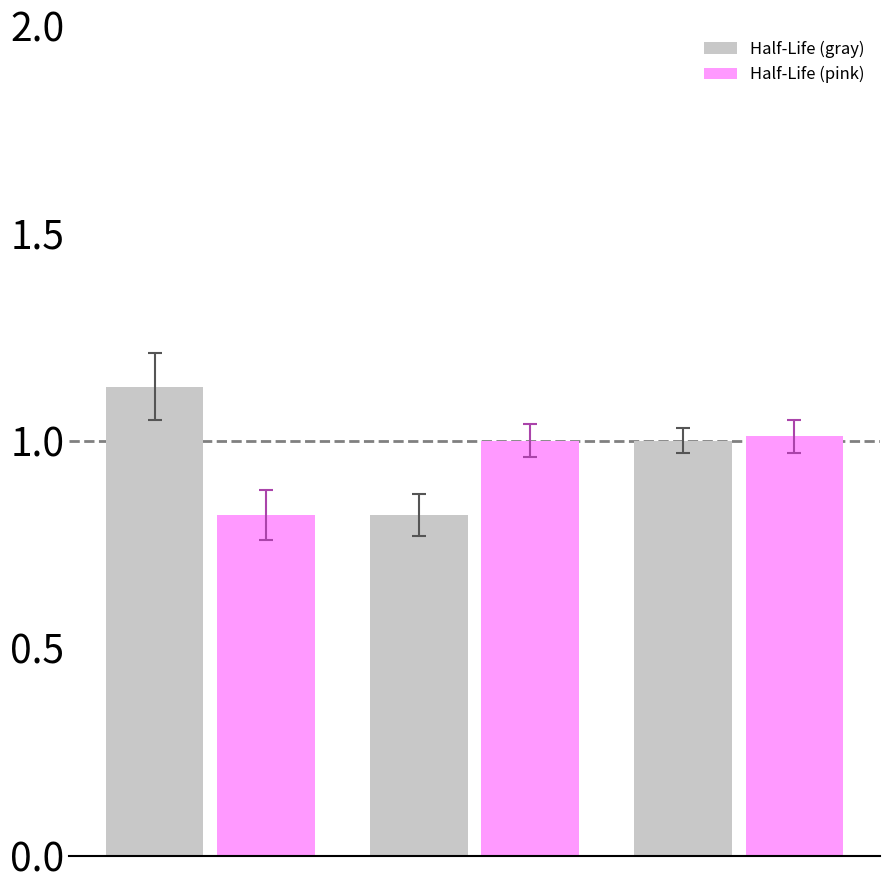

What is the sum of all Half-Life (pink) values?

2.8